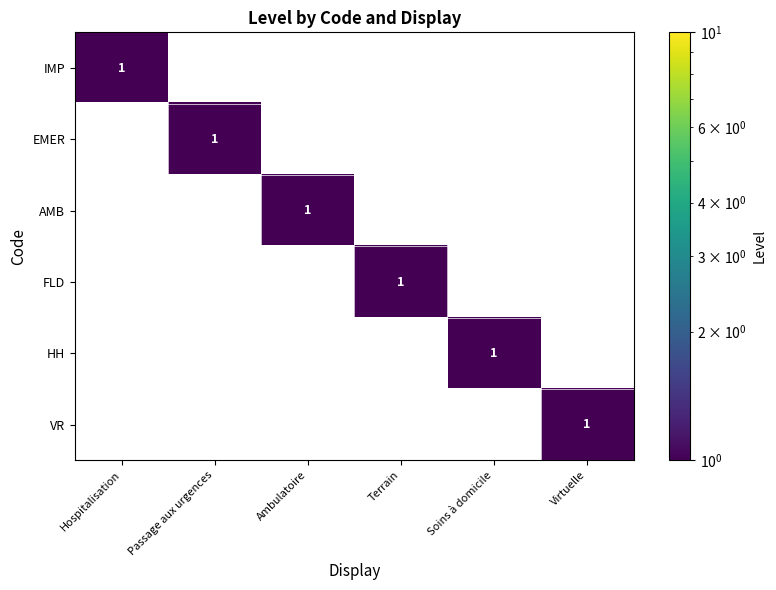

What is the spread (max minus min) of values at Soins à domicile?

1